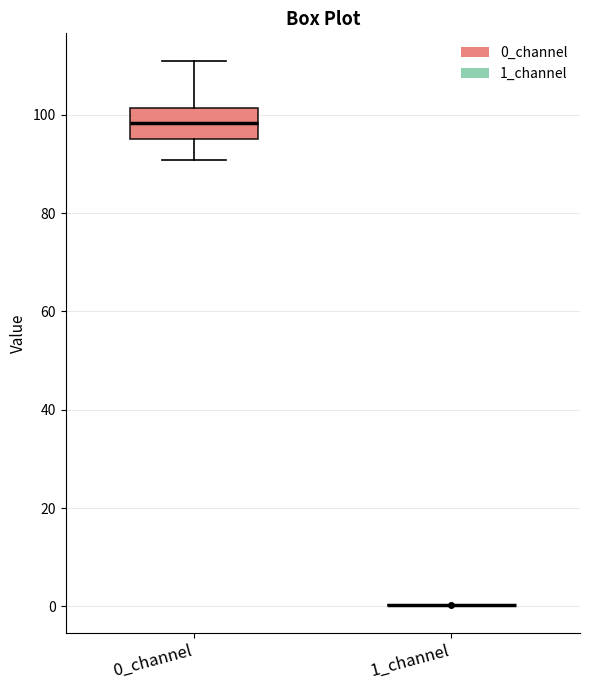

Where does the upper whisker of the box for 0_channel end on the y-axis? The values are not printed on the chart, so give them approximately, as read against the axis.

110